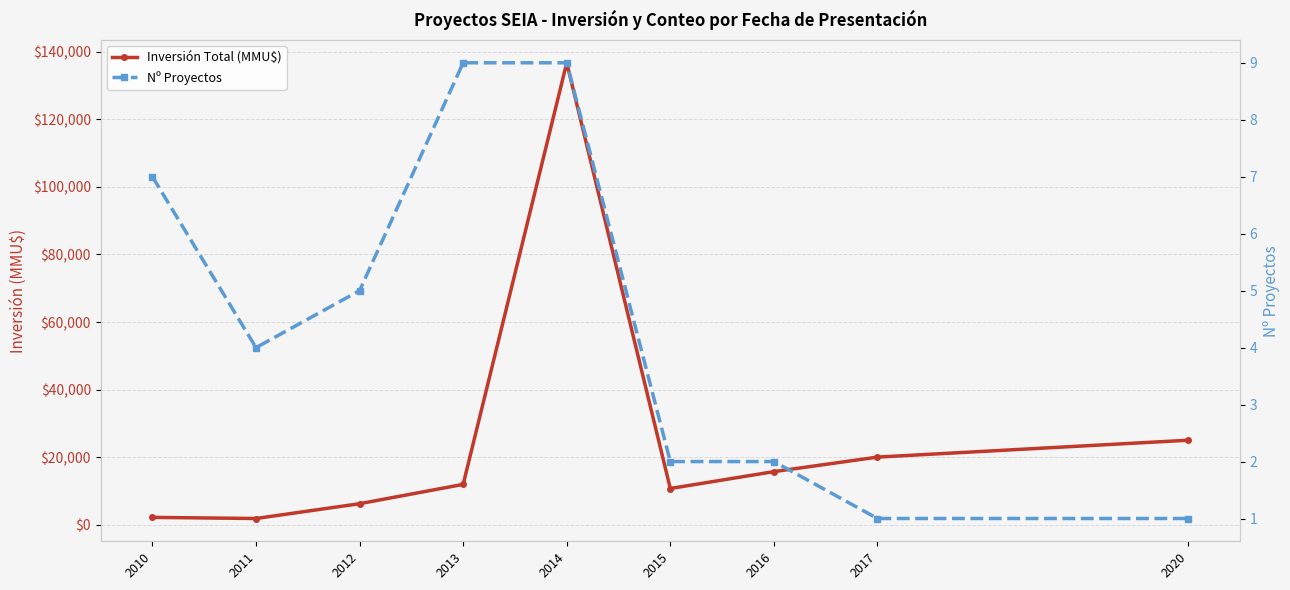

How many lines are shown in the chart?

2